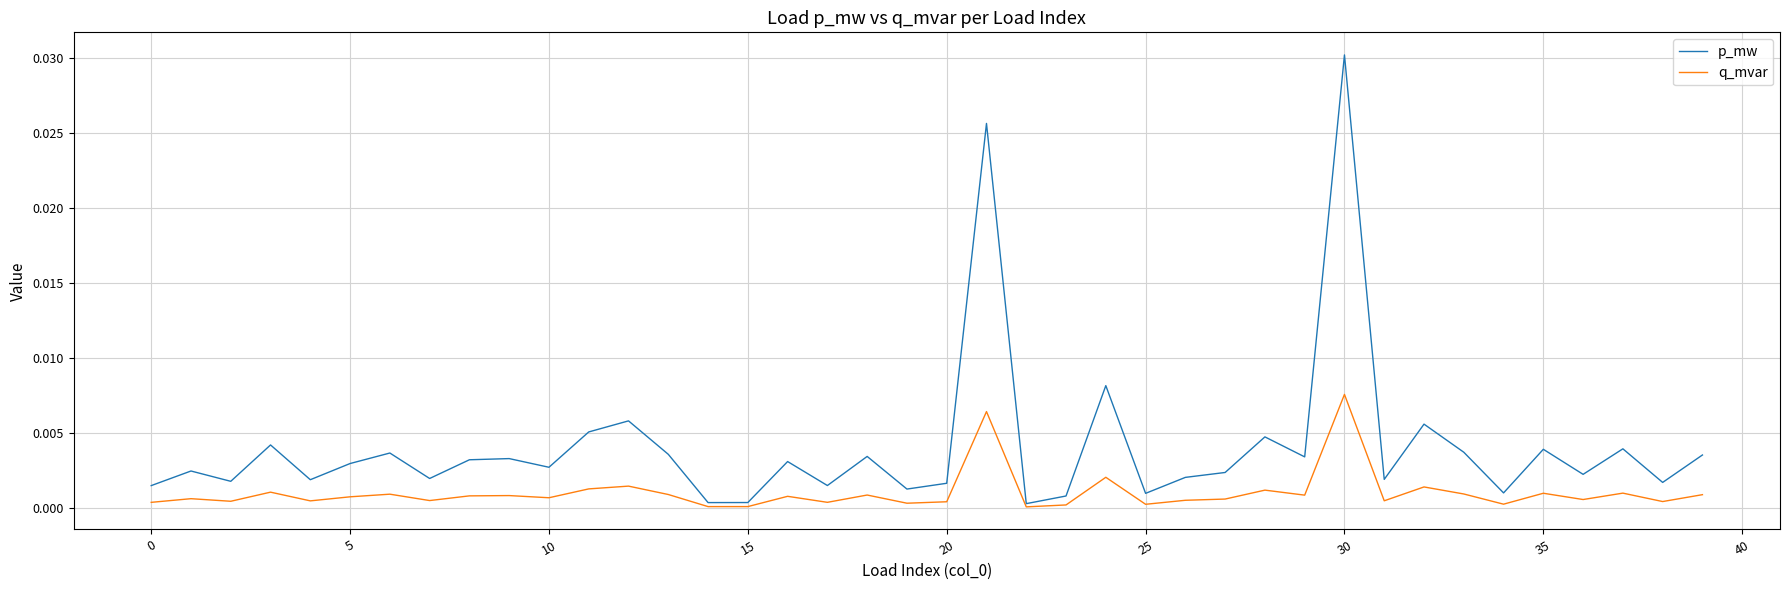

Which series has the largest range (max minus min)?

p_mw